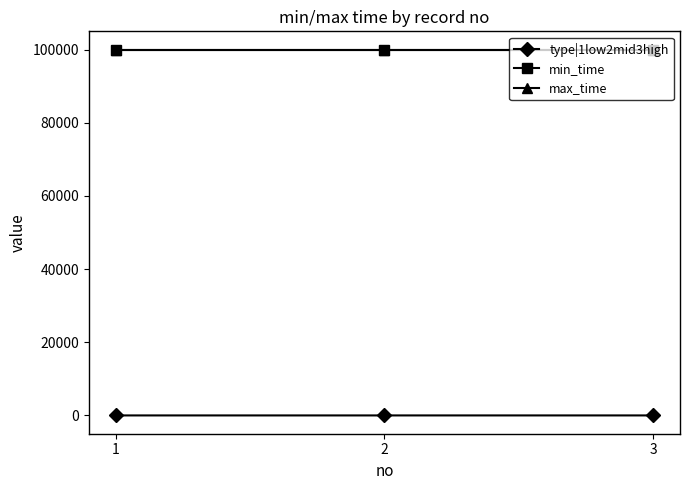

Is this an area chart (filled region under the line)?

No